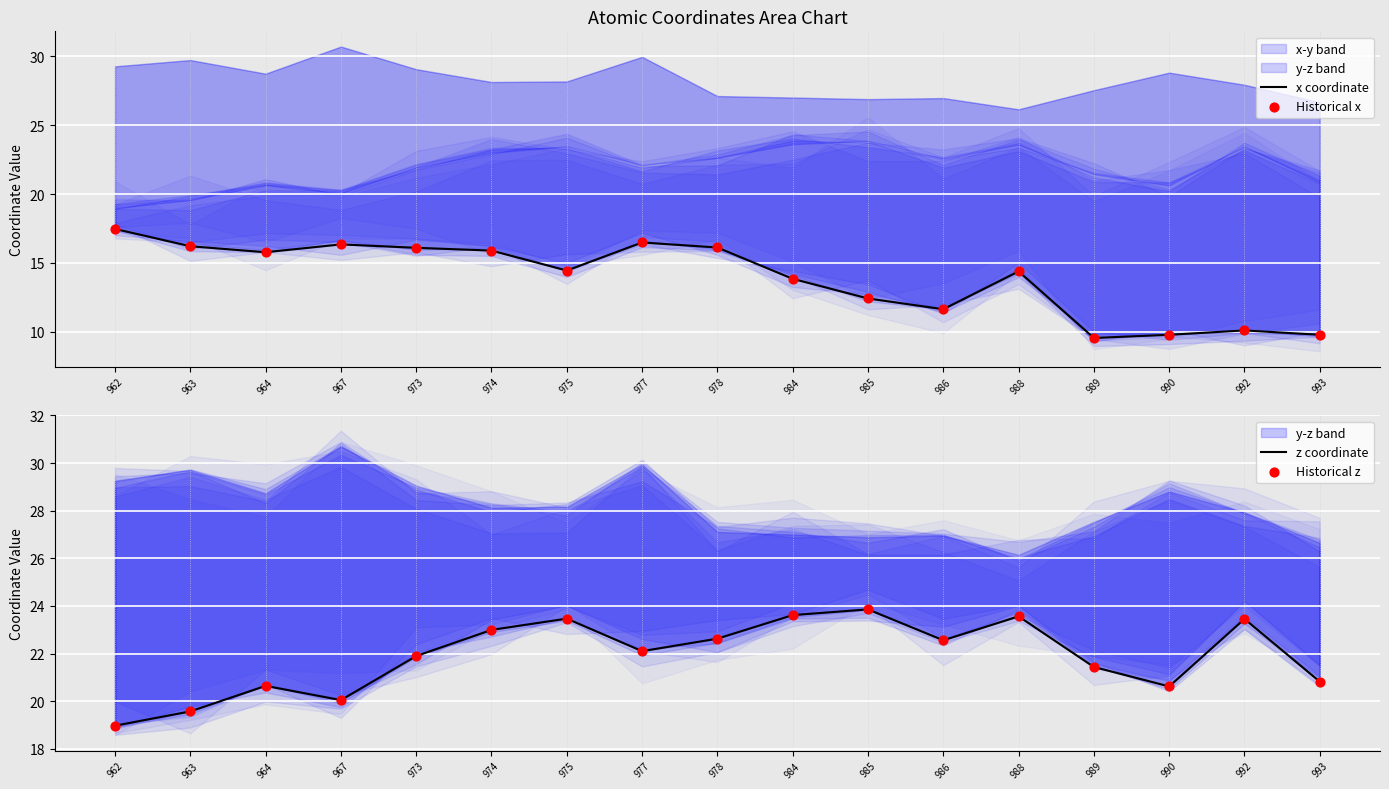

At which category is the sum across all series the highest?

974